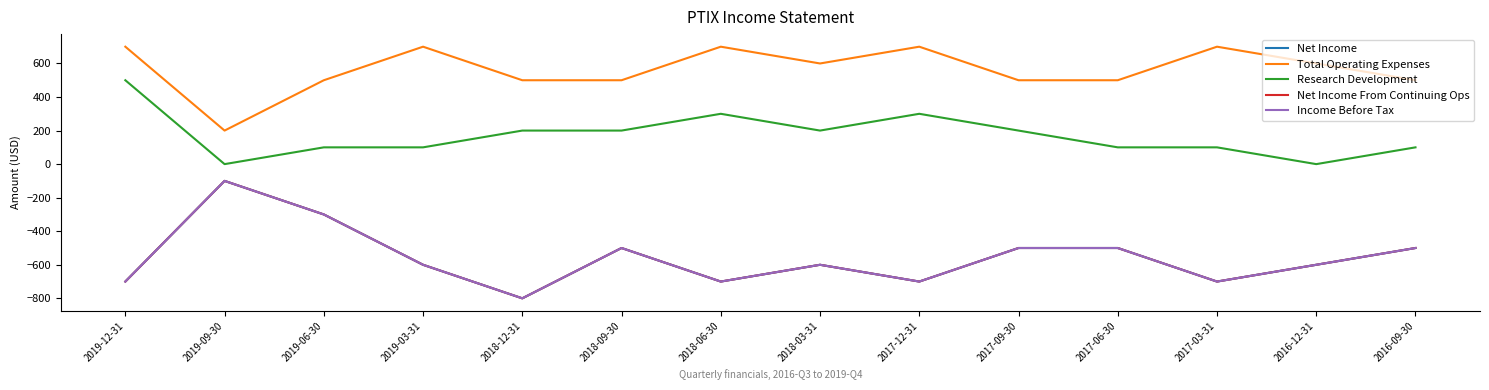

Is this an area chart (filled region under the line)?

No